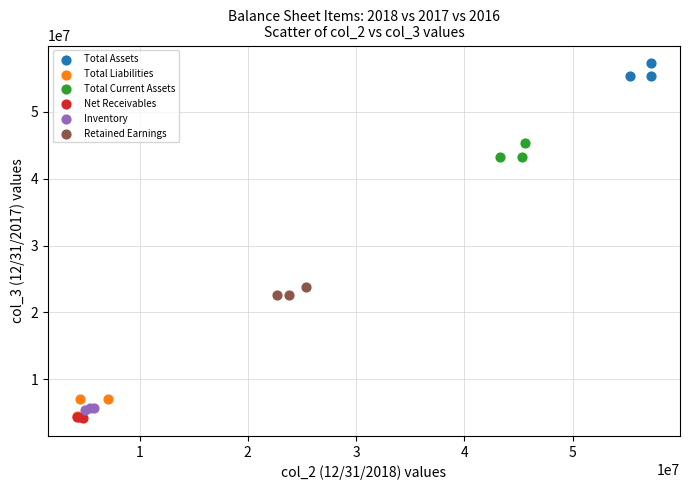

Which series has the widest spread of Y values?

Total Liabilities